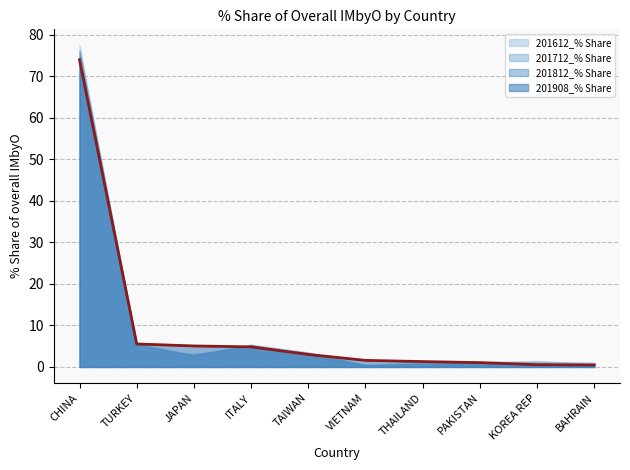

List the labels in order of value, smallest first.

BAHRAIN, KOREA REP, PAKISTAN, THAILAND, VIETNAM, TAIWAN, ITALY, JAPAN, TURKEY, CHINA